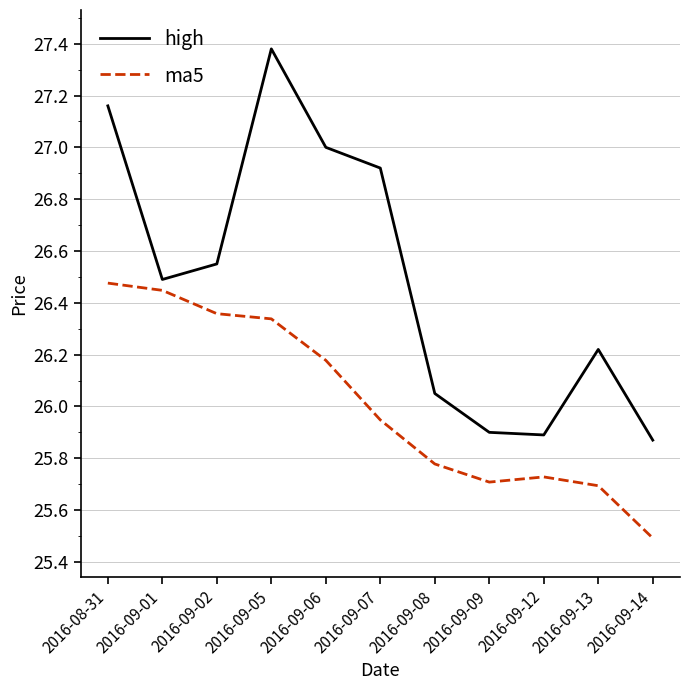

At which category does the chart reach its minimum across all series?

2016-09-14